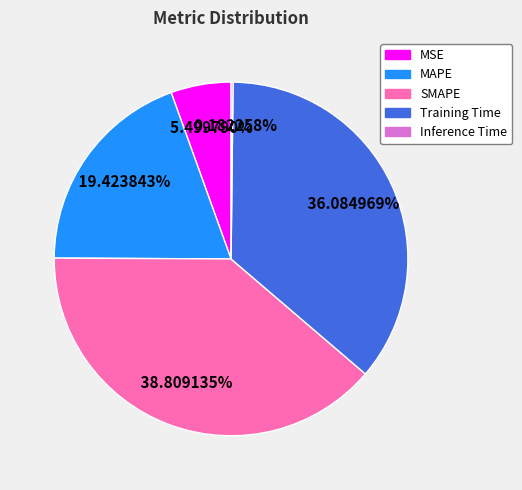

Which has a higher value, SMAPE or MSE?

SMAPE